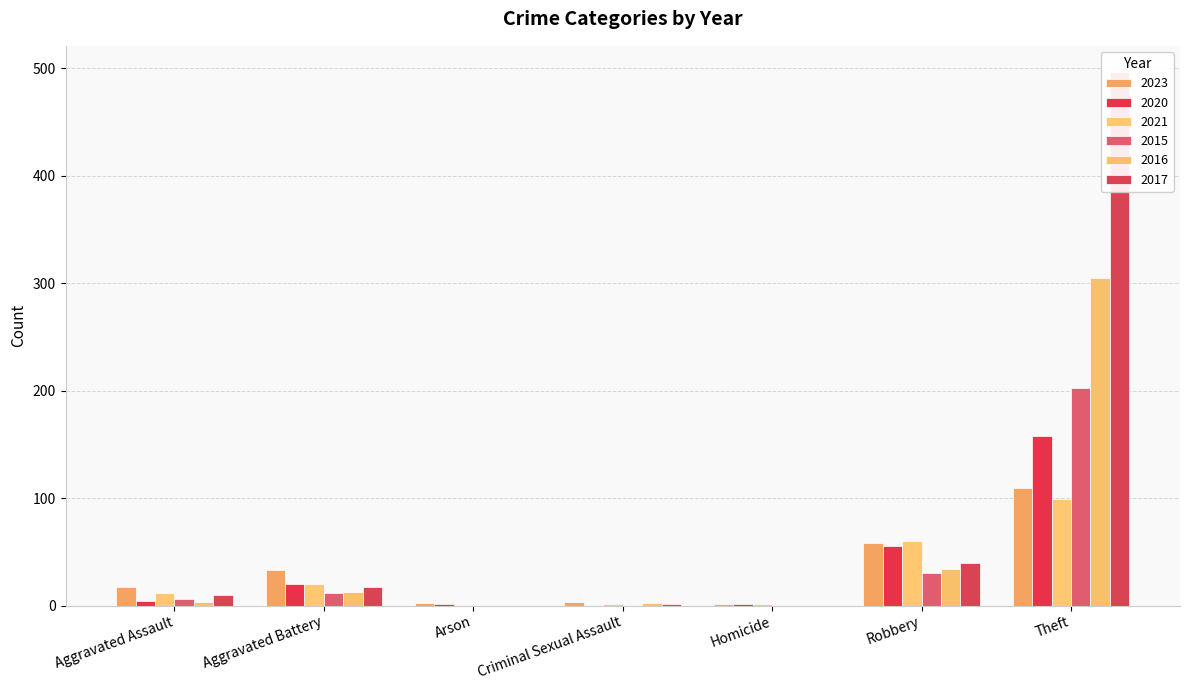

What is the difference between the second highest and minimum values in the 2023 series?

57